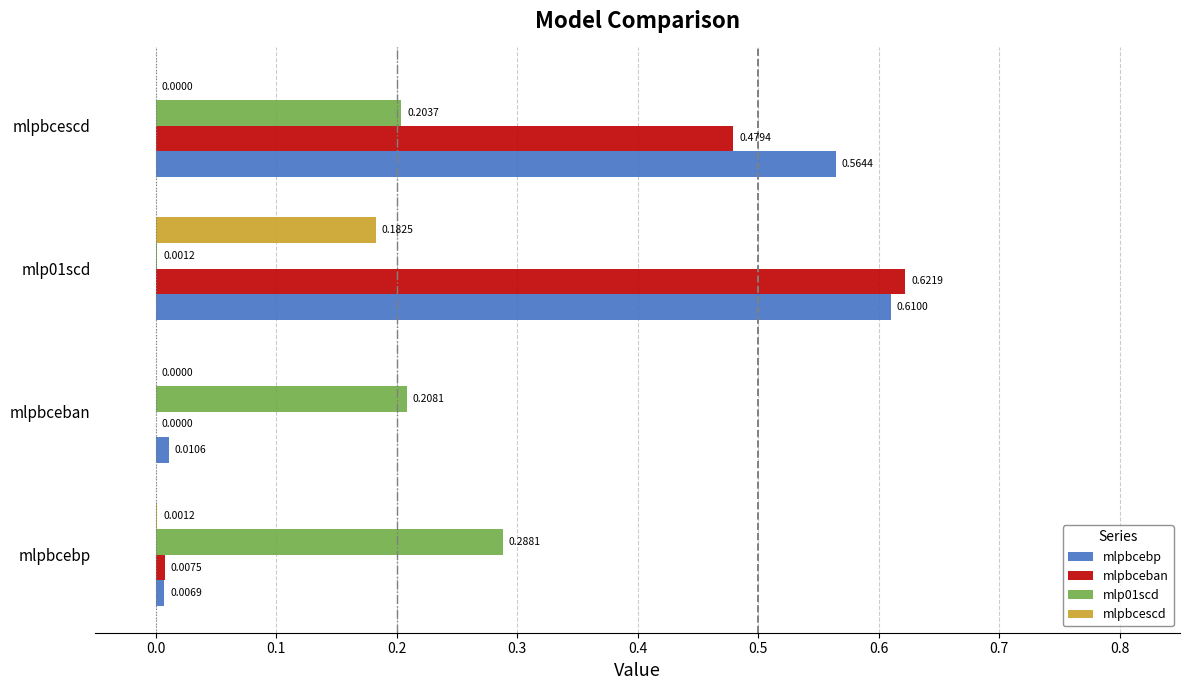

Which label corresponds to the largest value in the chart?

mlp01scd